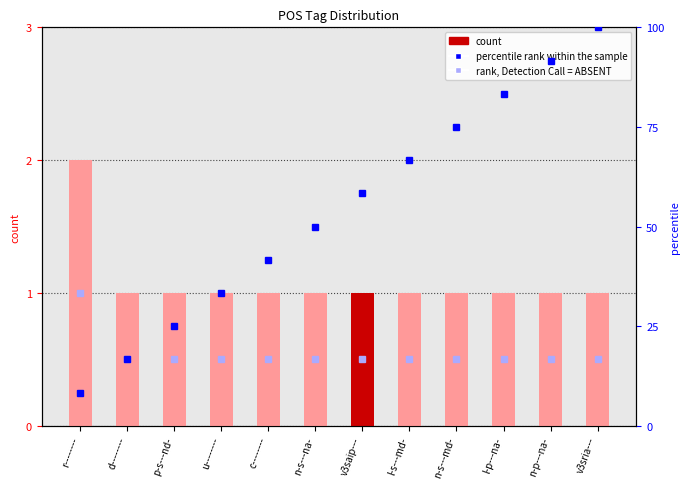

Are the bars horizontal?

No